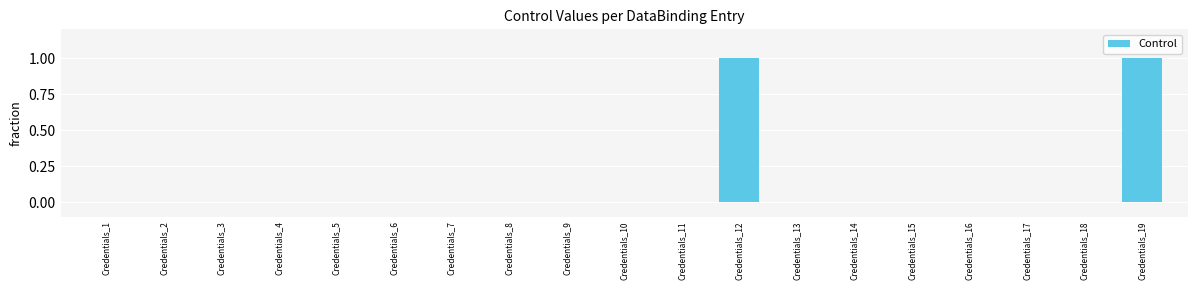

Is it true that the value at Credentials_19 is 1?

True